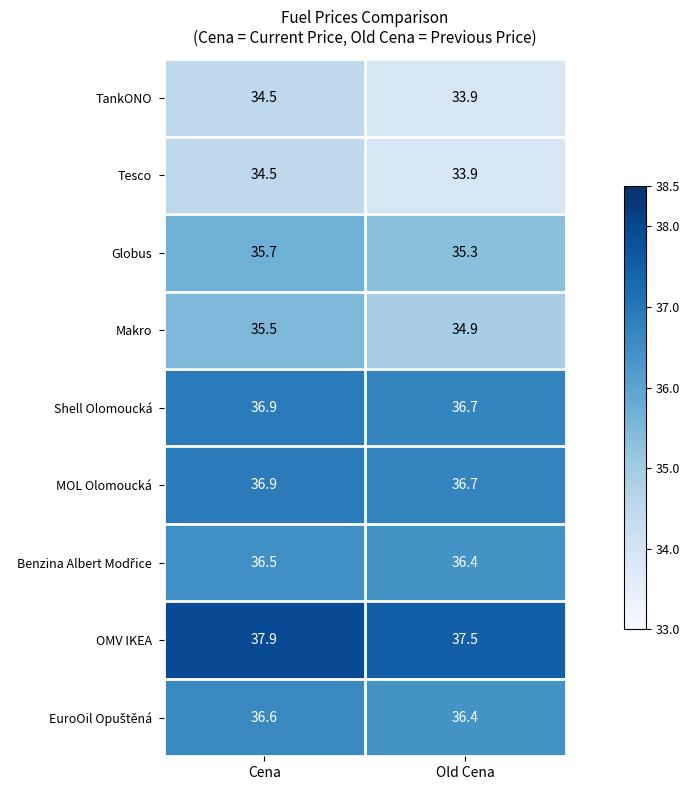

Which category has the lowest value across all series?

Old Cena